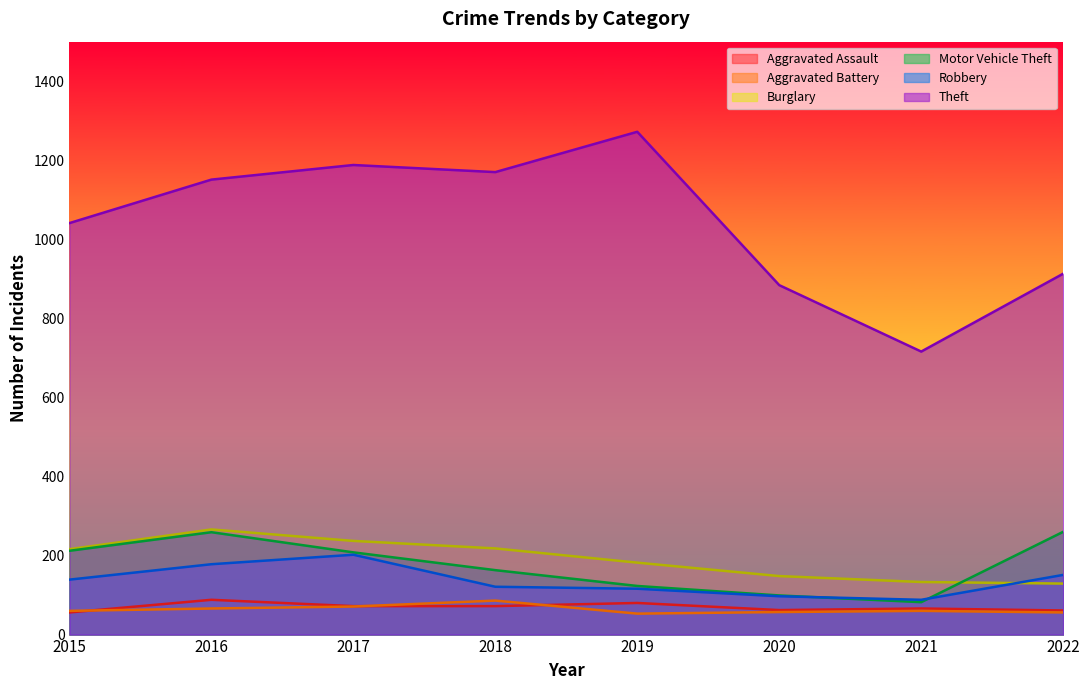

What are all the series names shown in the legend?

Aggravated Assault, Aggravated Battery, Burglary, Motor Vehicle Theft, Robbery, Theft